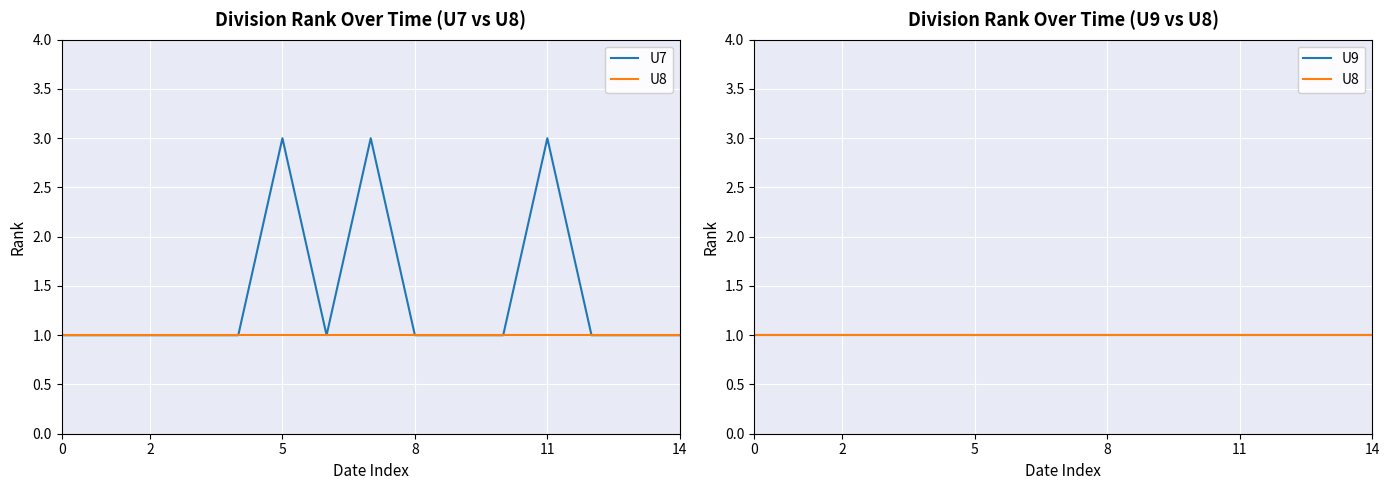

The value of U9 at 7 is 1. True or false?

False